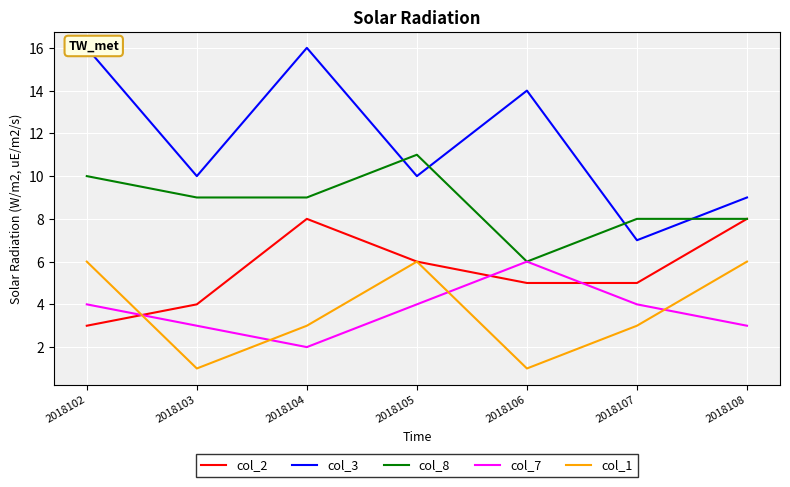

Reading left to right, what are all the values shown in this chart?

col_2: 3	4	8	6	5	5	8
col_3: 16	10	16	10	14	7	9
col_8: 10	9	9	11	6	8	8
col_7: 4	3	2	4	6	4	3
col_1: 6	1	3	6	1	3	6